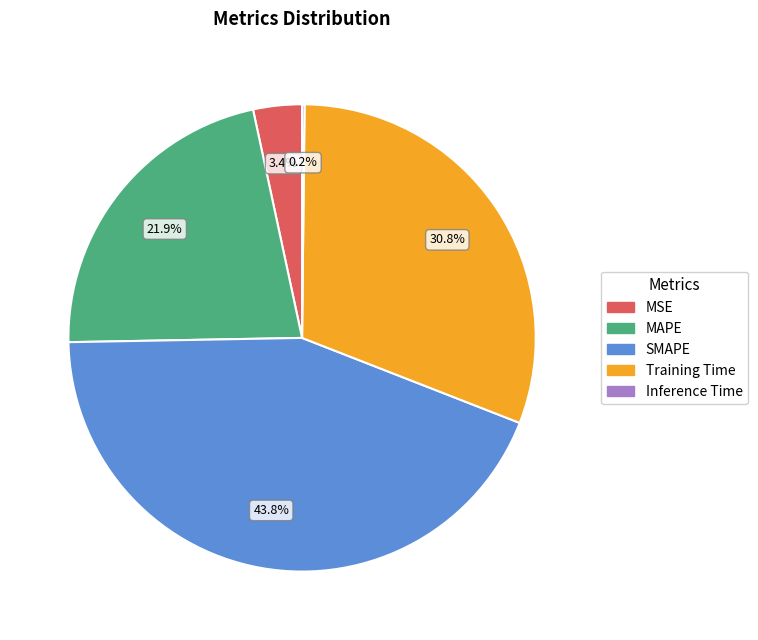

Does Training Time account for over 50% of the chart?

No